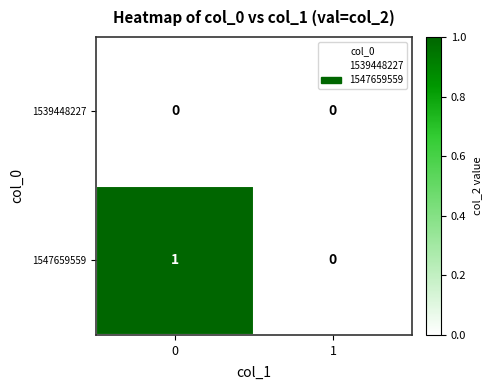

Is the value of 1539448227 at 0 greater than the value of 1547659559 at 0?

No